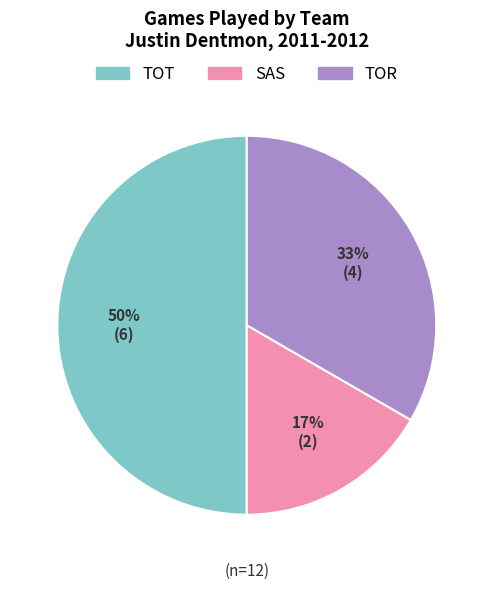

To the nearest percent, what is the difference between the largest and smallest slice percentages?

33%